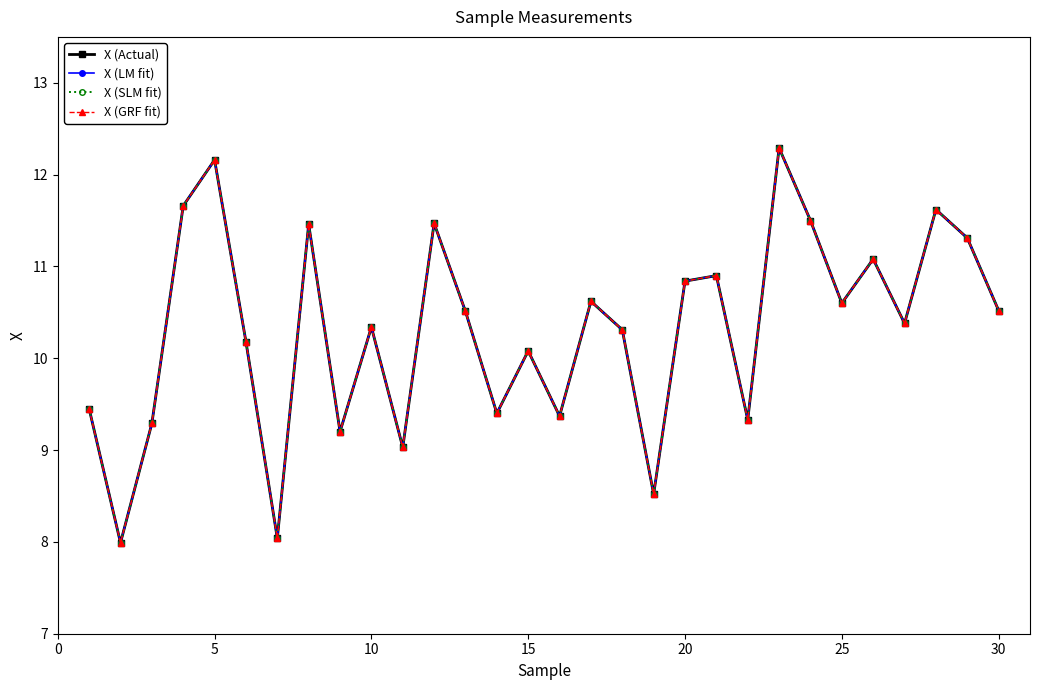

How many lines are shown in the chart?

4